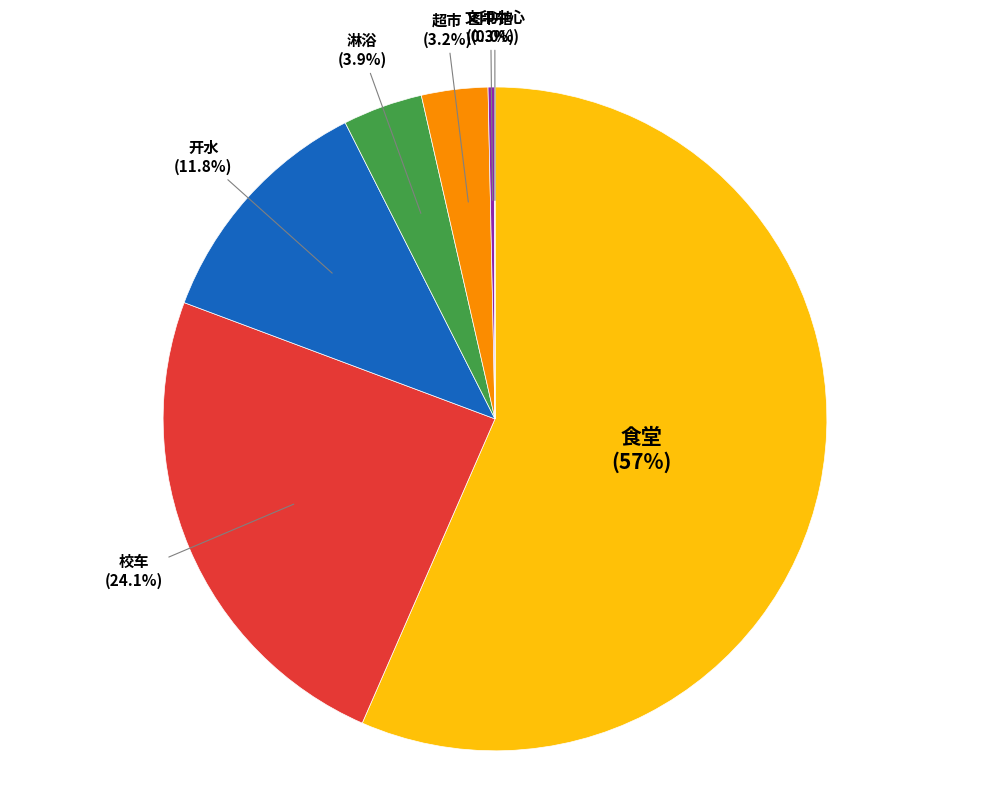

What percentage is NOT represented by 开水?

88.2%